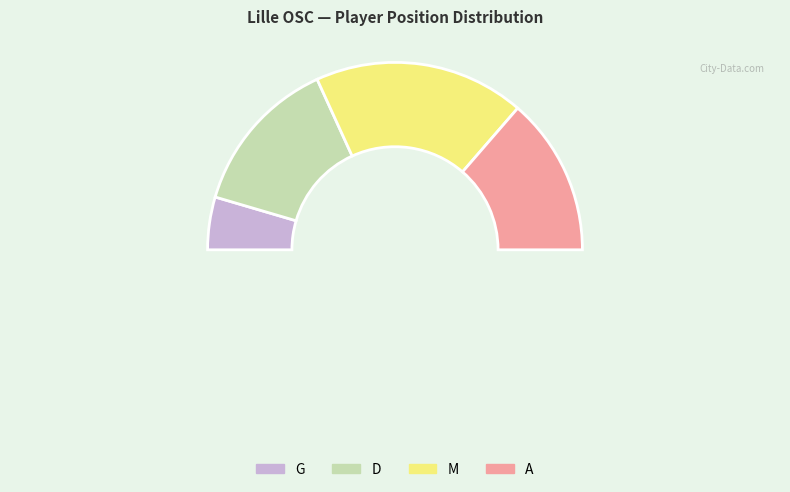

Between M and G, which is larger?

M